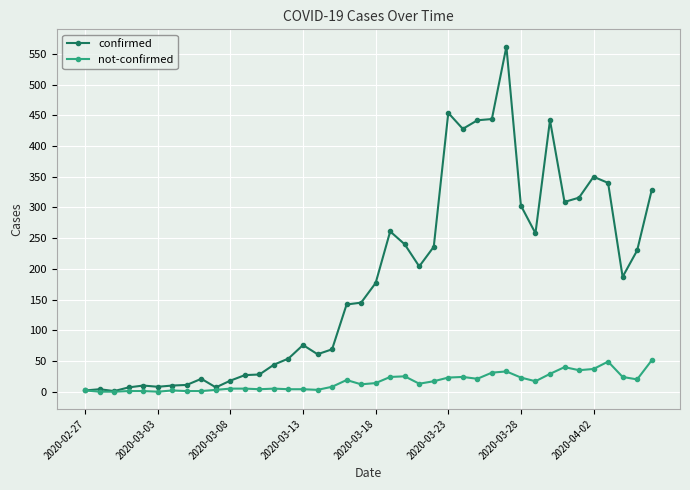

What is the greatest value displayed?

562